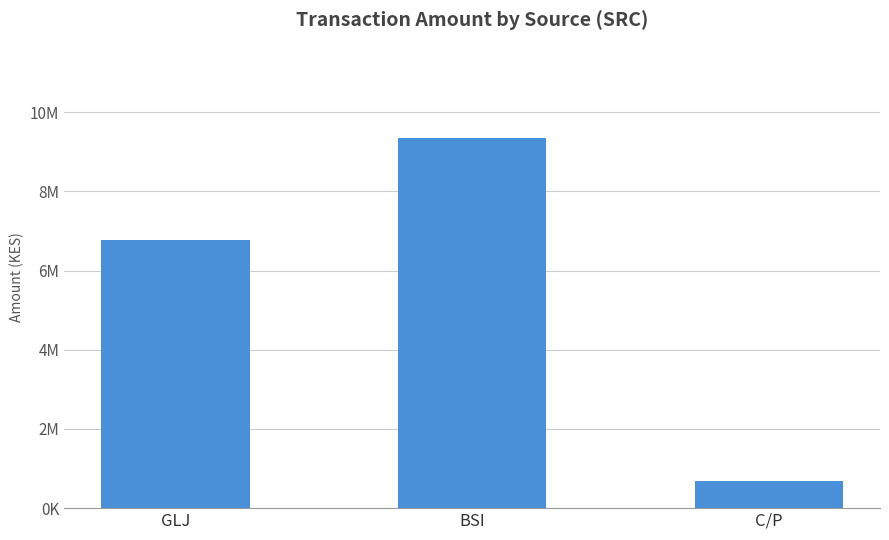

What is the change in value from GLJ to C/P?

-6069801.9